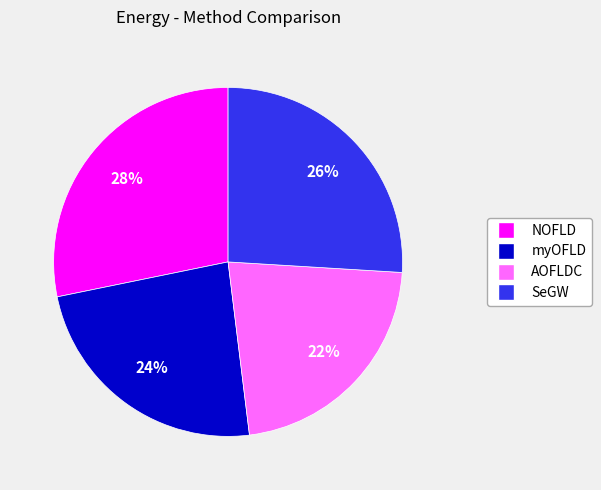

True or false: AOFLDC accounts for 22% of the total.

True